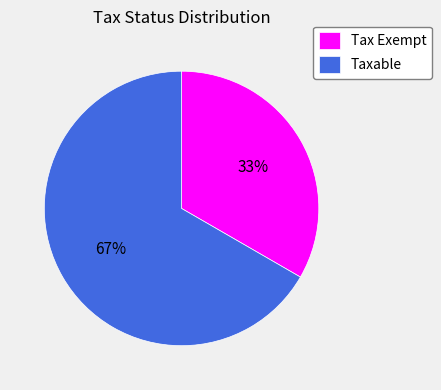

To the nearest percent, what is the average slice percentage?

50%